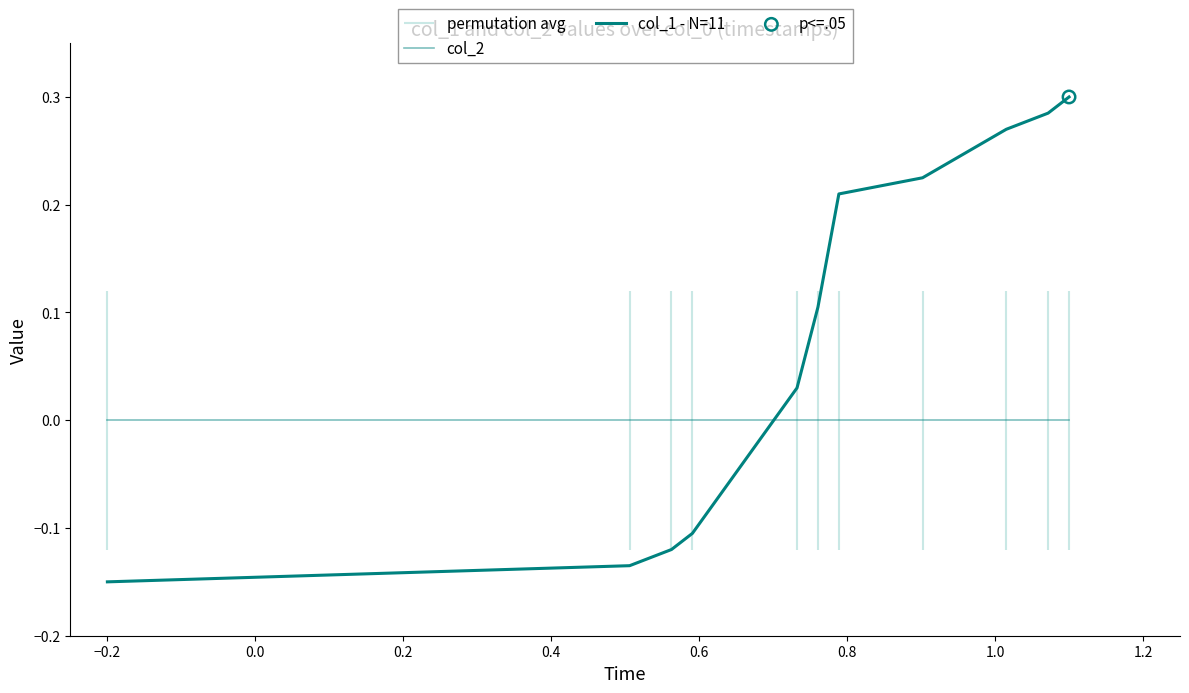

Which series has the largest Y range (max minus min)?

col_1 - N=11